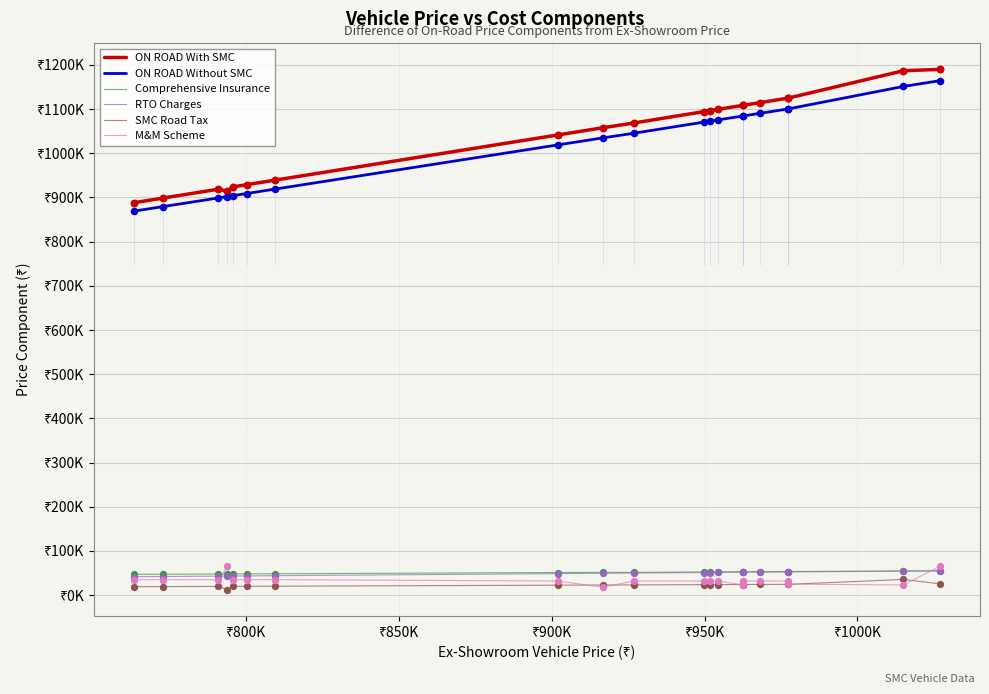

Which series contains the lowest Y value?

SMC Road Tax